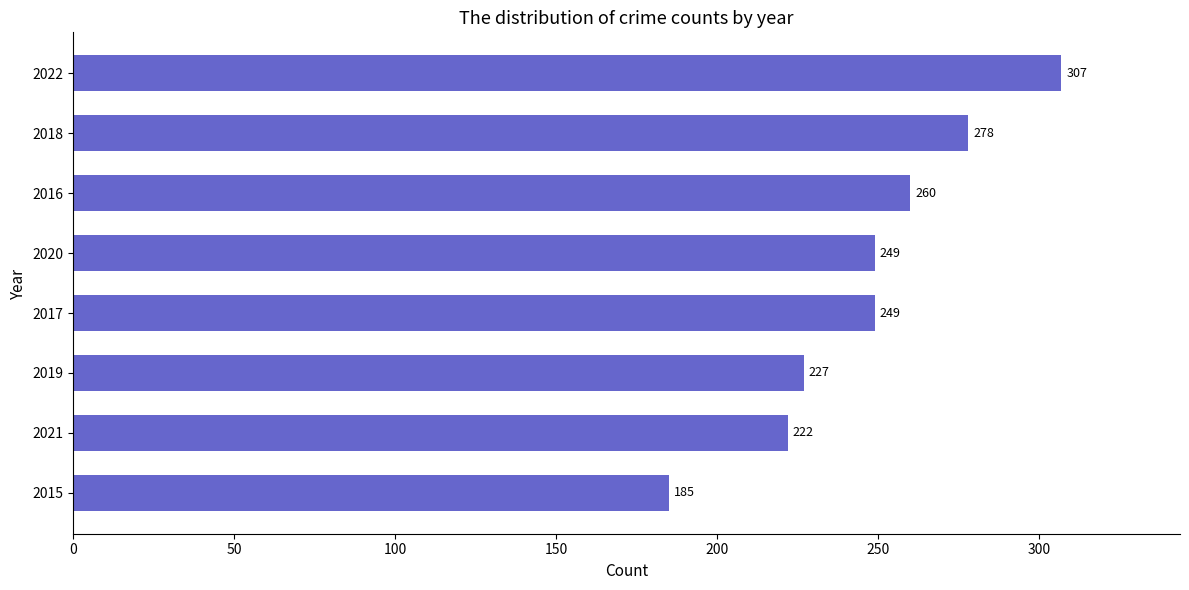

At which category does the chart reach its minimum across all series?

2015